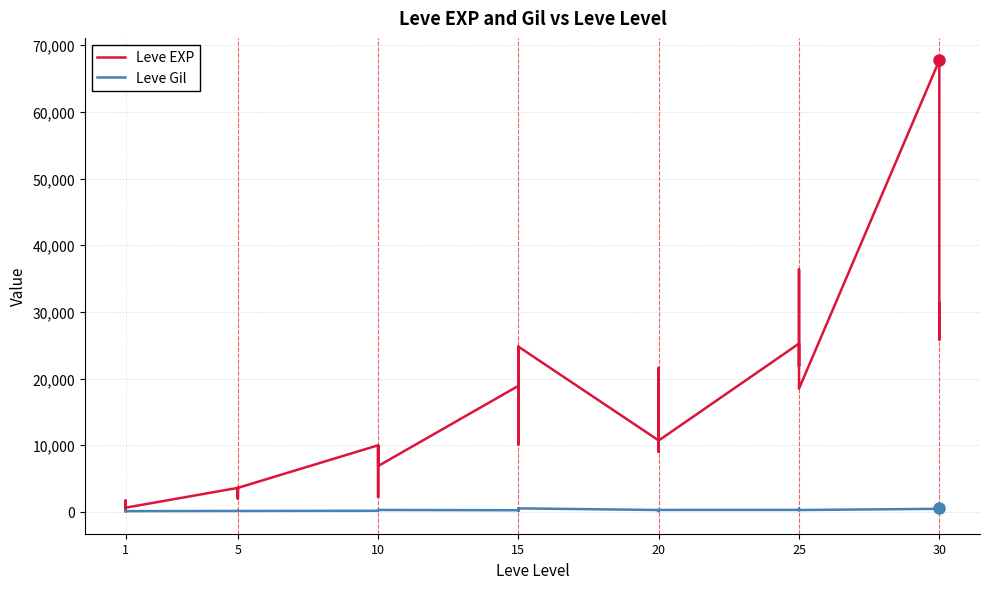

Rank the series by their maximum value, from highest to lowest.

Leve EXP, Leve Gil